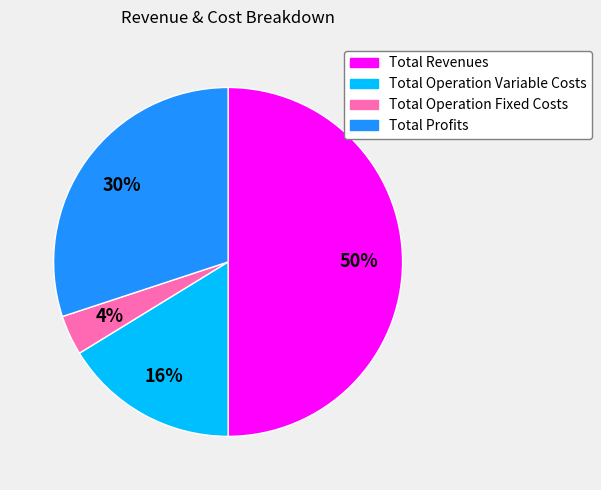

The Total Revenues slice represents 50% of the pie. True or false?

True